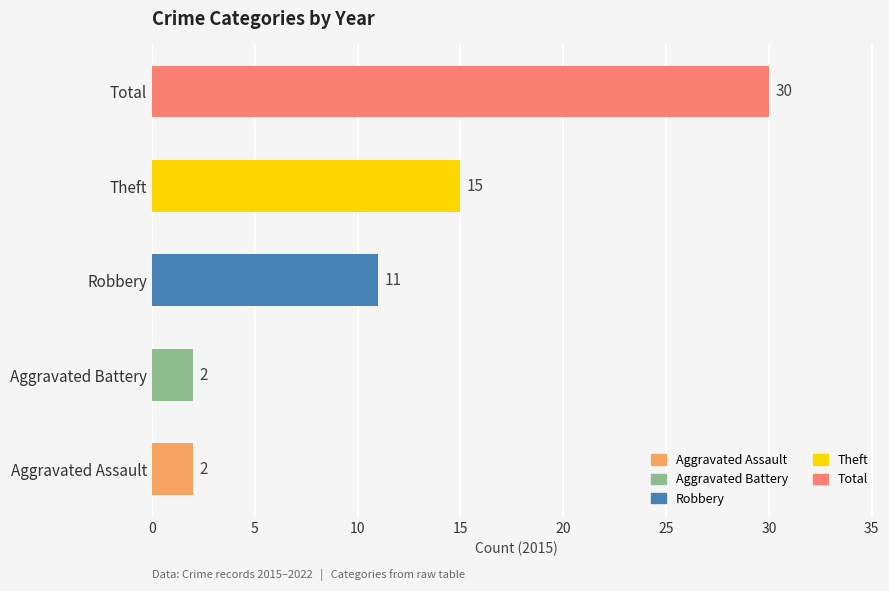

What is the average value?

12